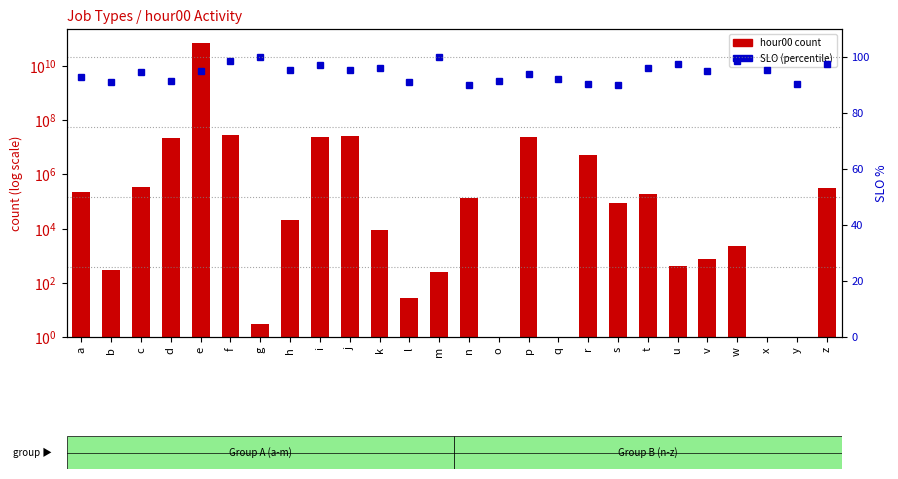

What is the sum of the hour00 count values at h and p?

24807456.0